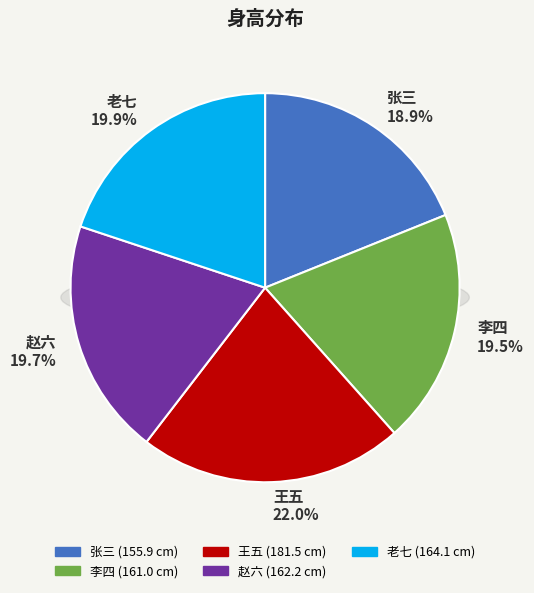

How many segments does this pie chart have?

5